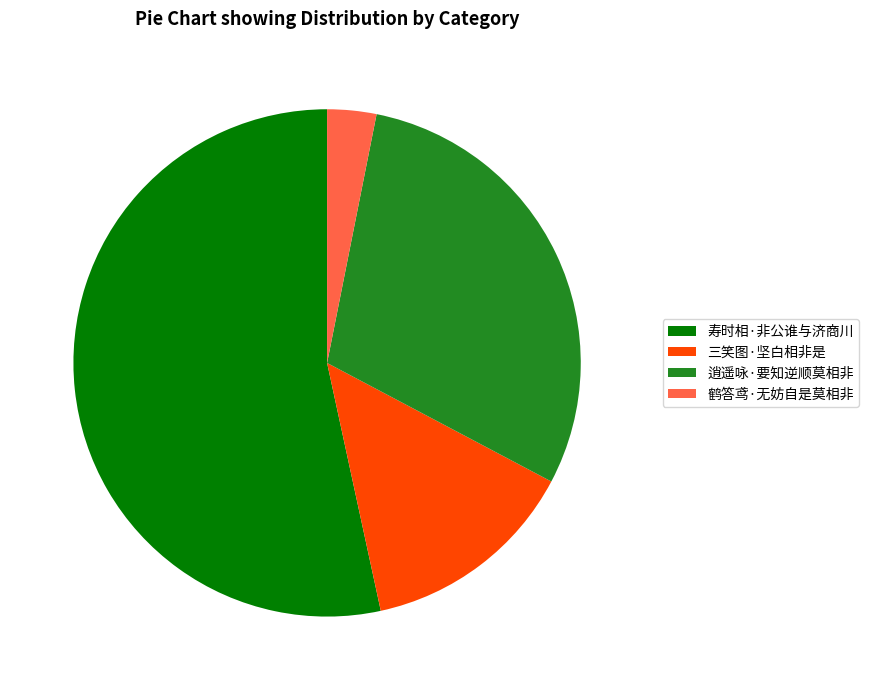

Is it true that 鹤答鸢·无妨自是莫相非 is 3% of the pie?

True